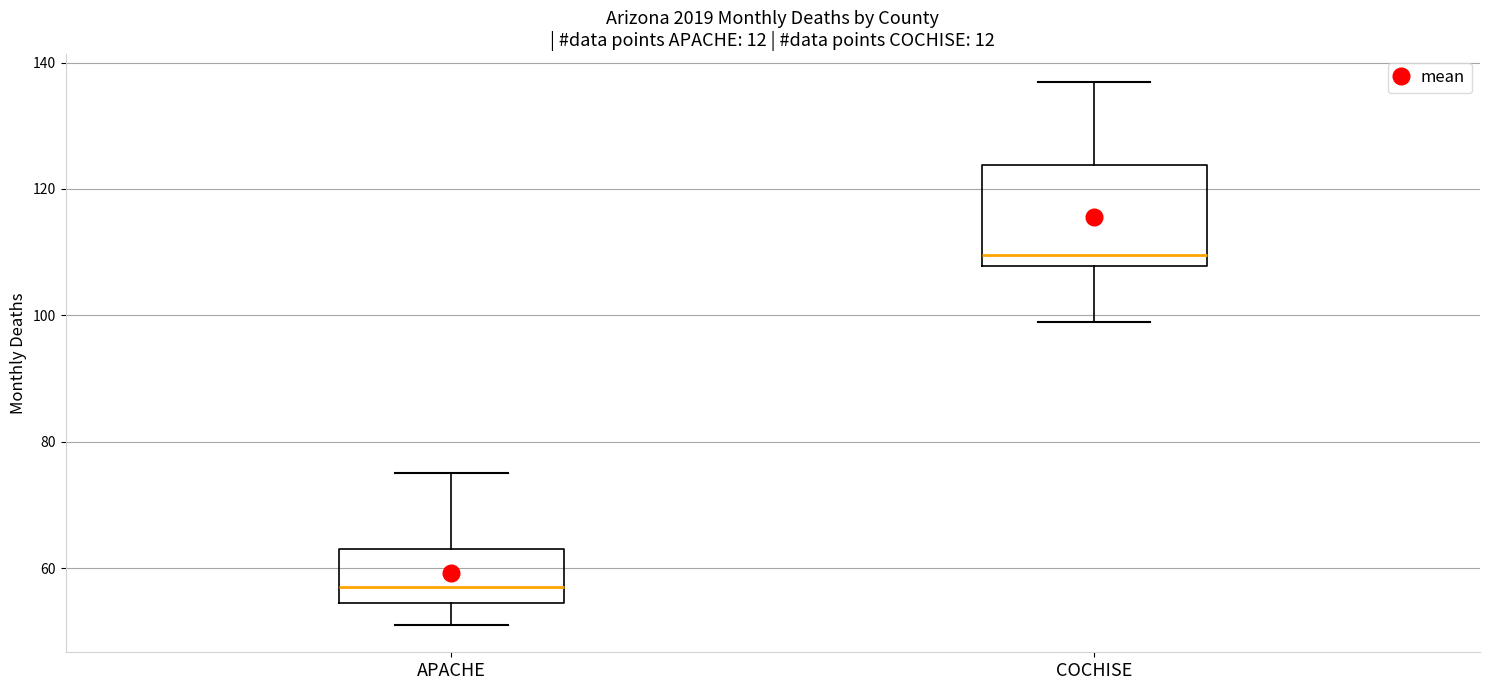

Comparing the boxes themselves (not the whiskers), which one is the tallest?

COCHISE